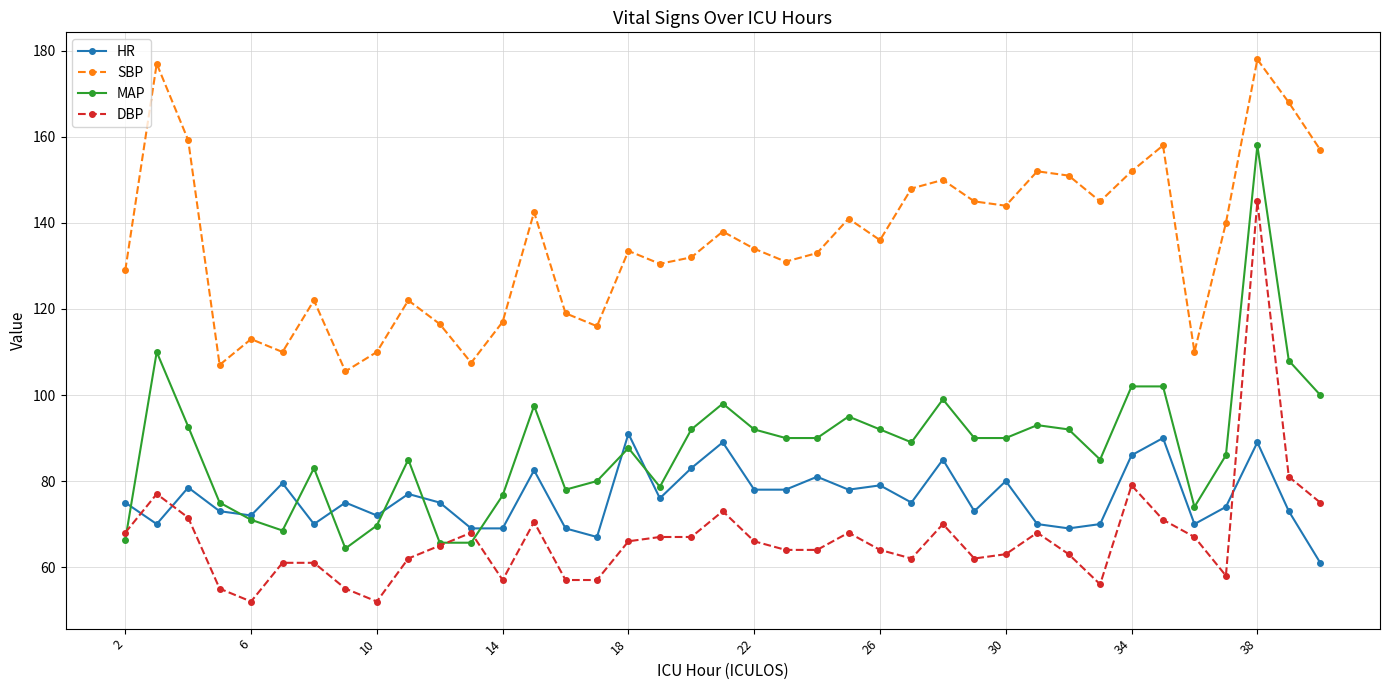

What is the difference between the second highest and second lowest values in the SBP series?

70.0